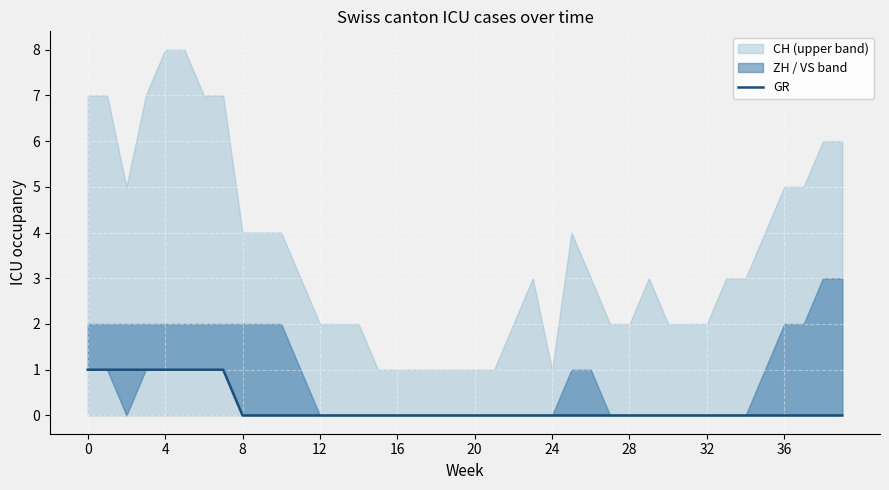

True or false: GR has a value of 1 at 0.

True